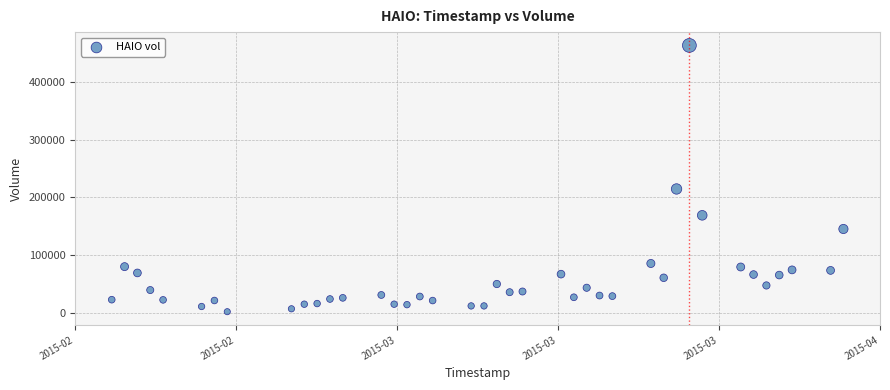

What Y value in the scatter plot is closest to 232850?

214800